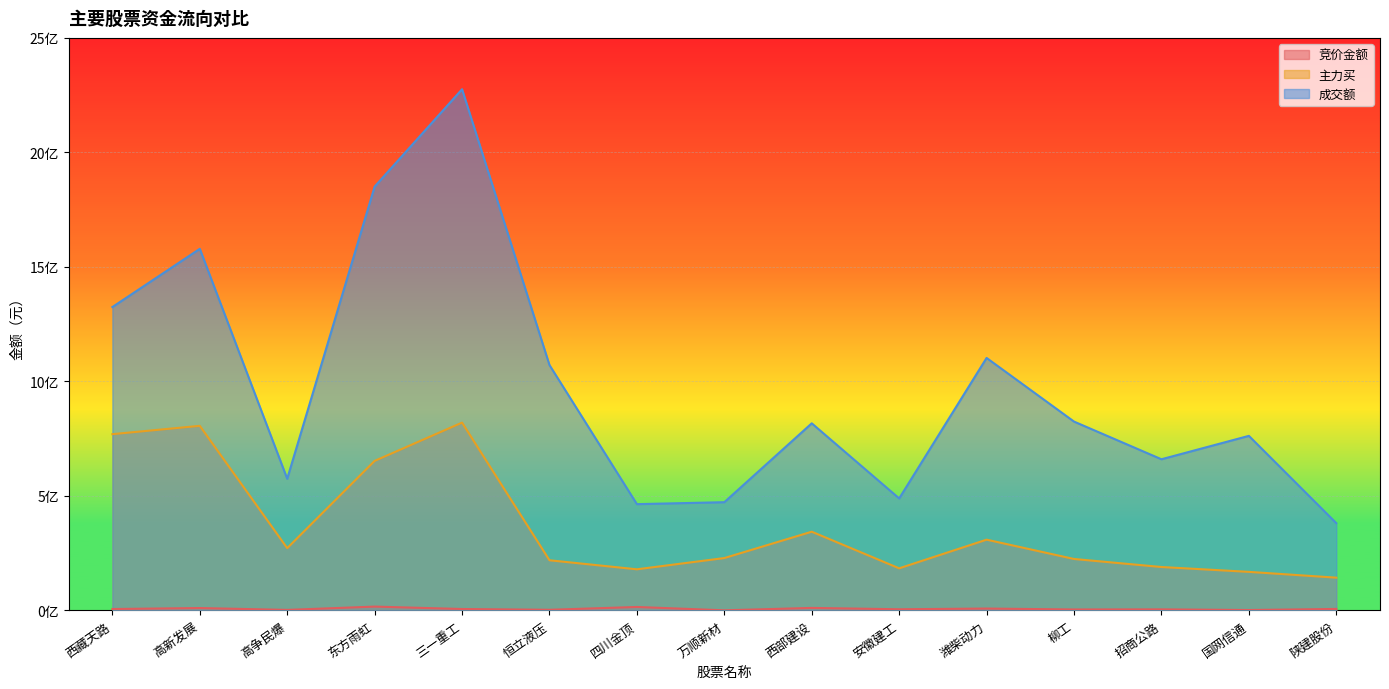

True or false: 成交额 and 竞价金额 intersect in this chart.

False